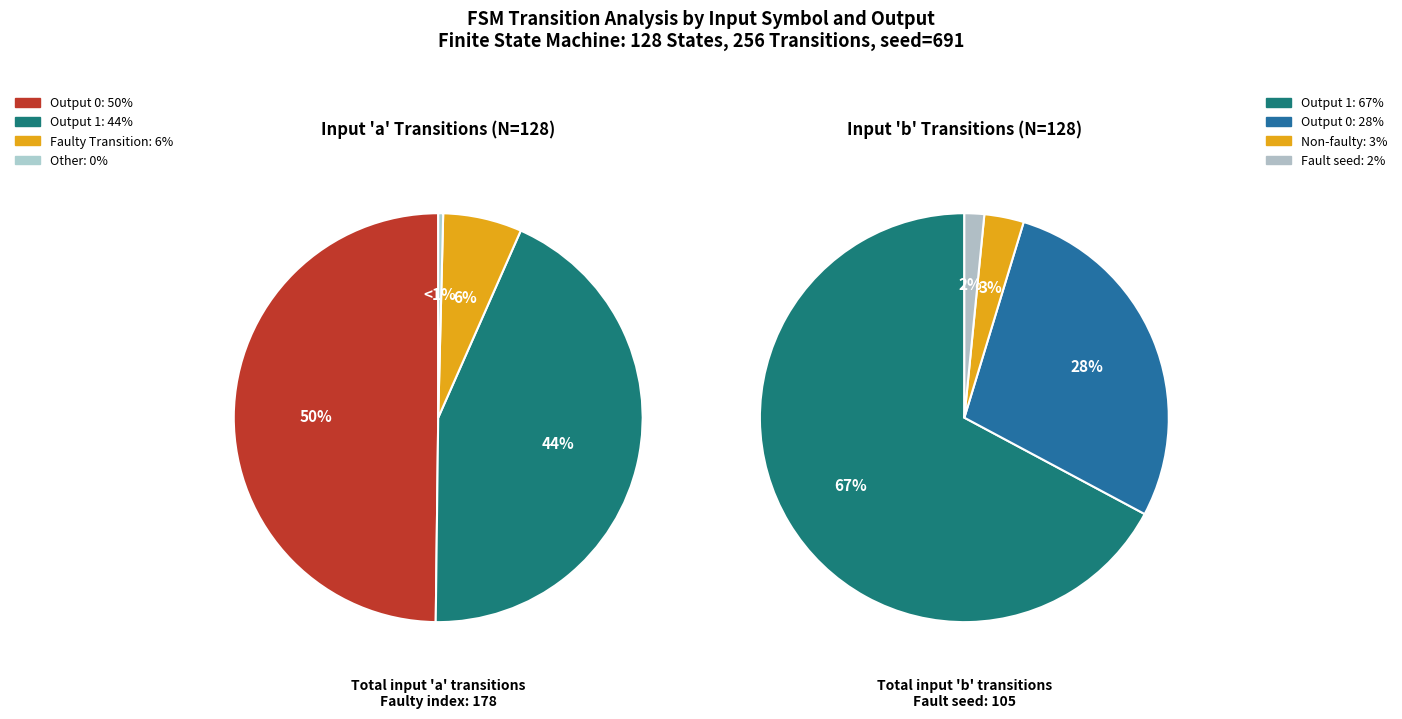

At State 1, list the series in order from largest to smallest.

input_a_transitions, input_b_transitions